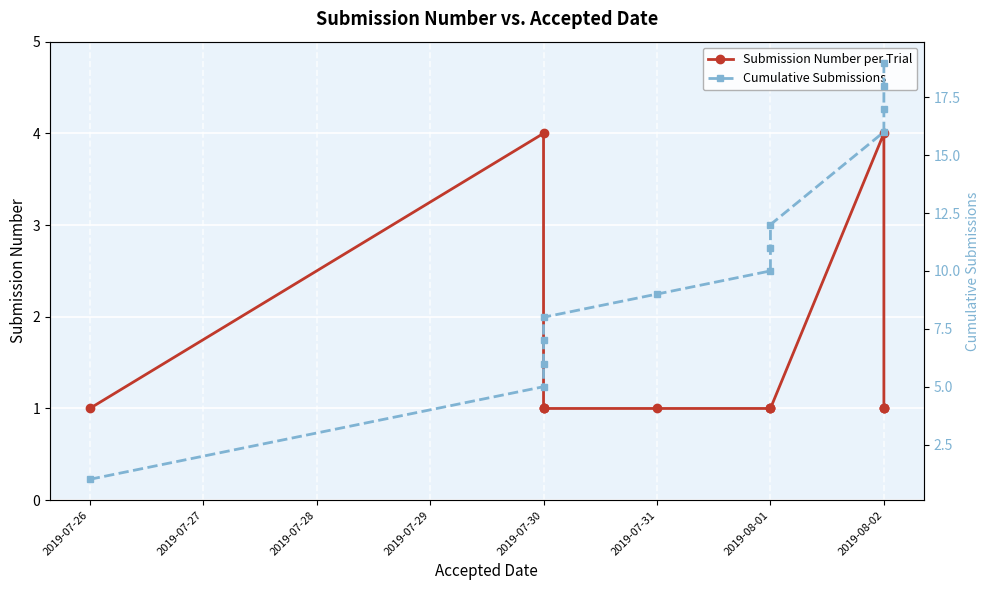

Between 2019-07-30 and 2019-08-01, which series saw the biggest shift?

Cumulative Submissions